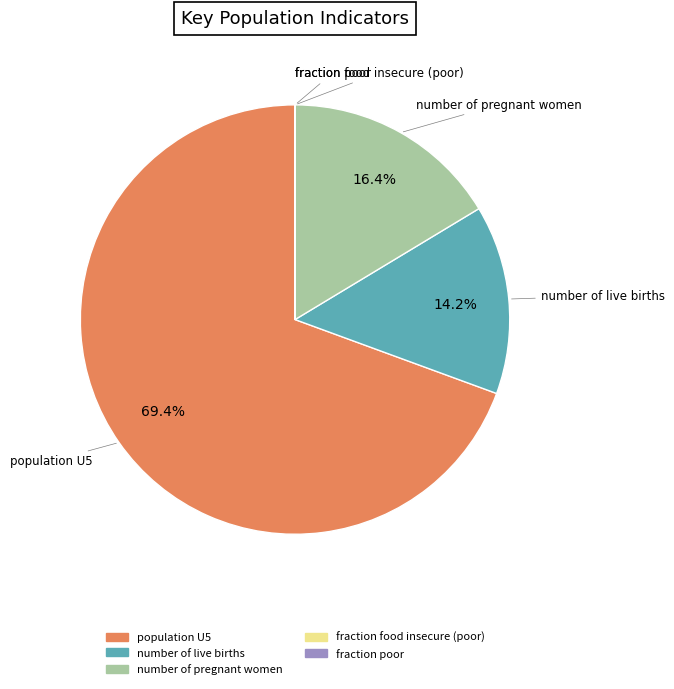

Which category accounts for the majority?

population U5